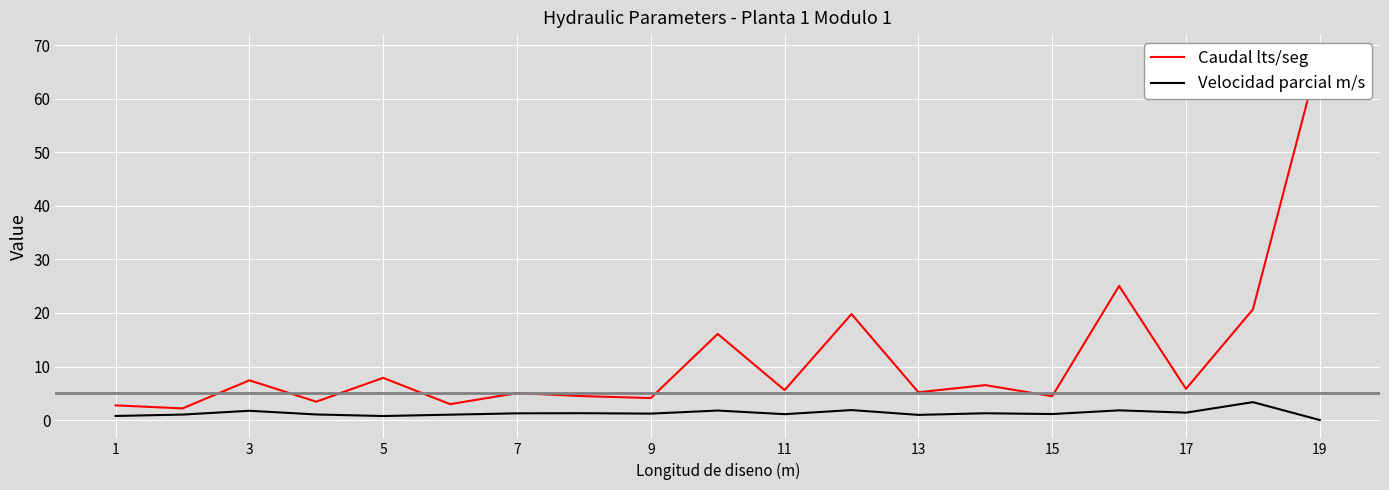

In Velocidad parcial m/s, how many points are higher than both neighbors (excluding endpoints)?

7